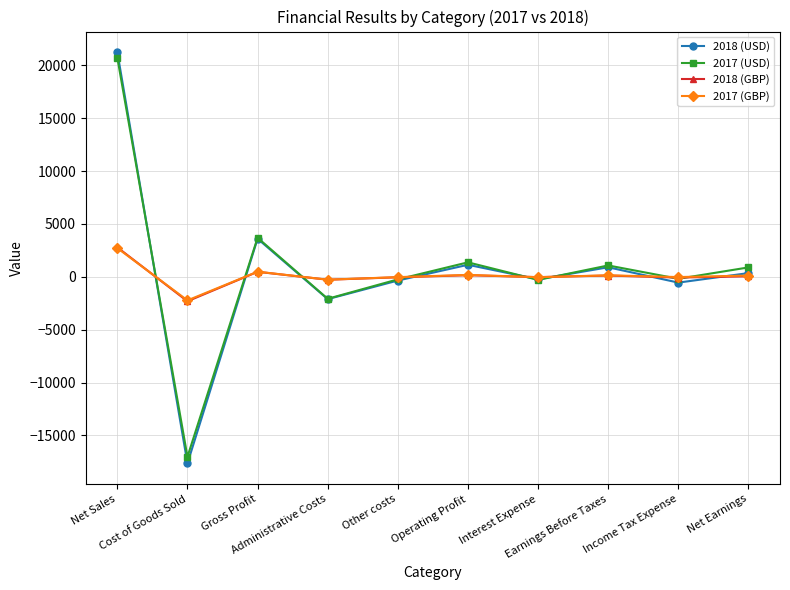

What is the difference between the maximum and minimum values in the 2018 (GBP) series?

5098.8